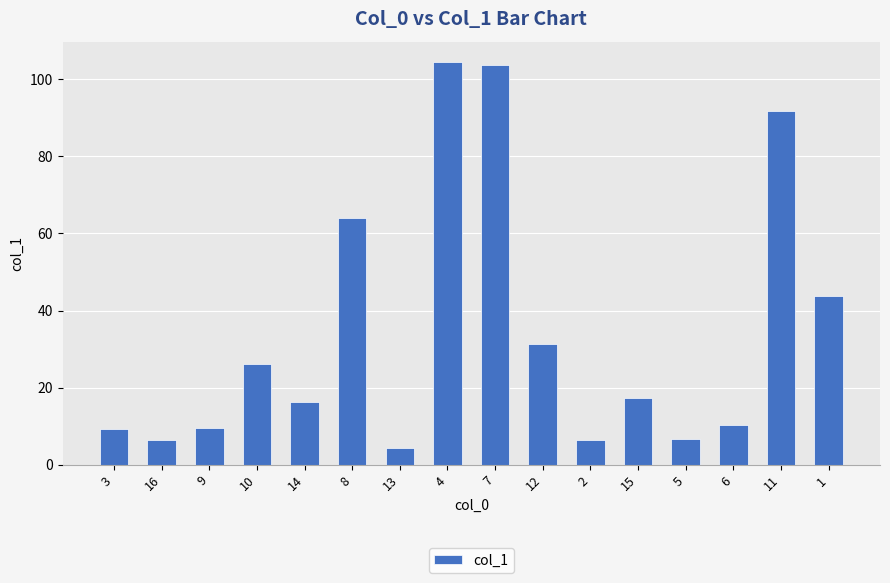

What is the value of the 1st bar from the left?

9.4